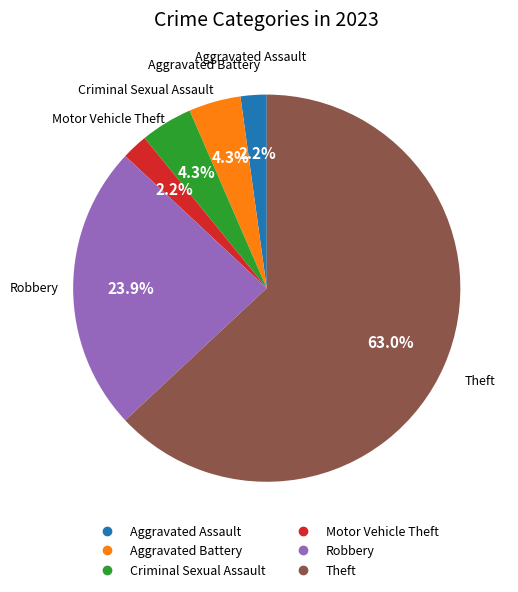

Which slice is the largest?

Theft